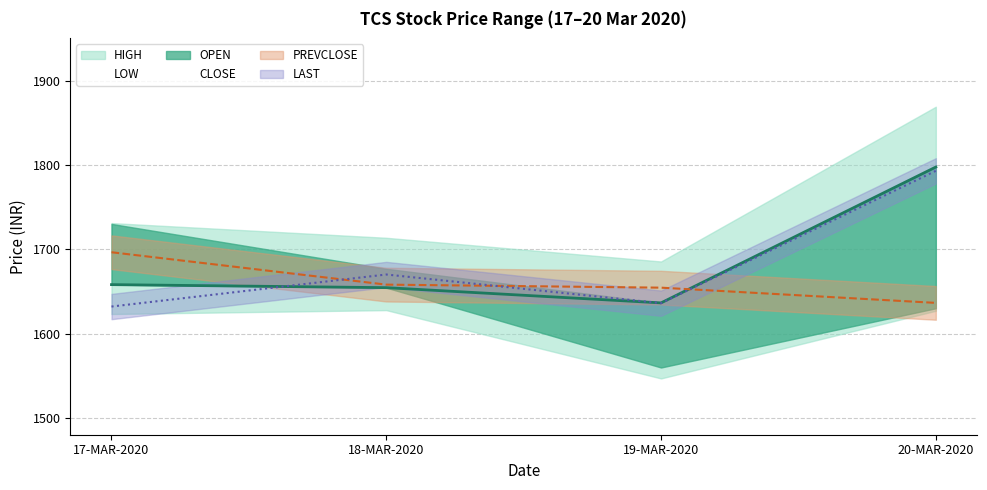

What is the difference between the second highest and second lowest values in the PREVCLOSE series?

3.6